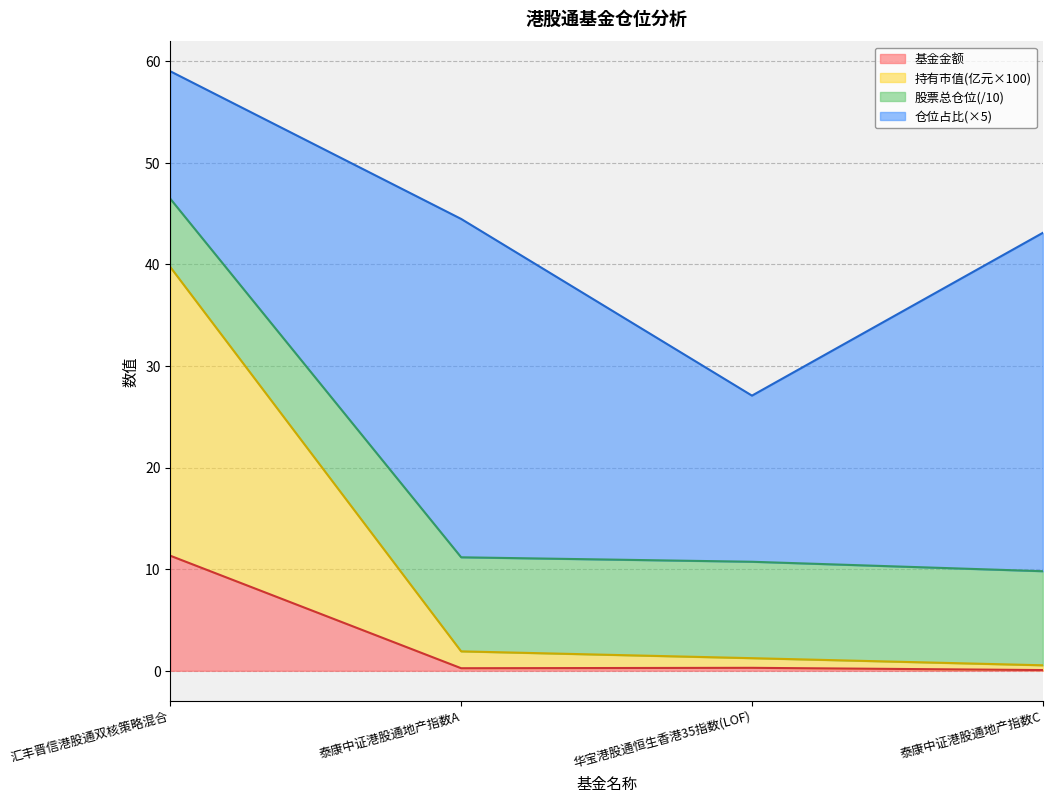

What is the total value across all series at 汇丰晋信港股通双核策略混合?

59.0